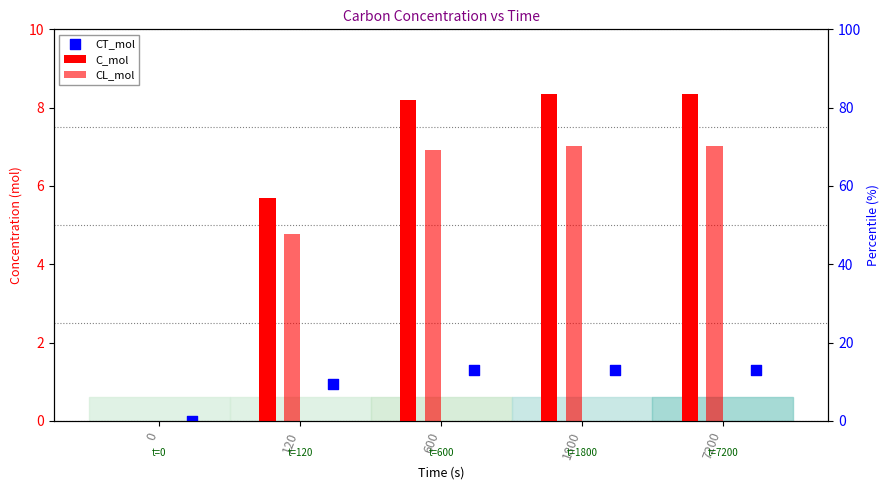

Which series contains the lowest Y value?

C_mol